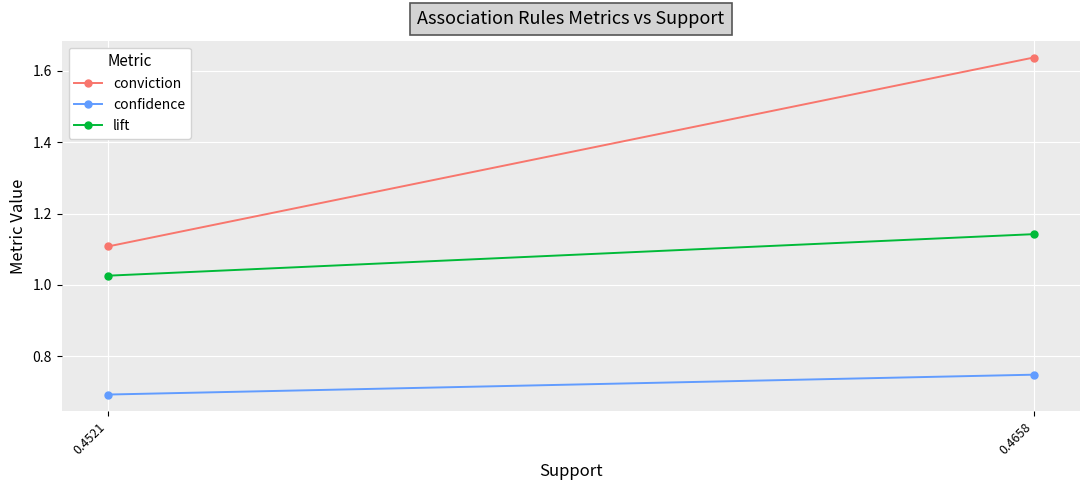

What is the difference between the lift values at 0.4658 and 0.4521?

0.1